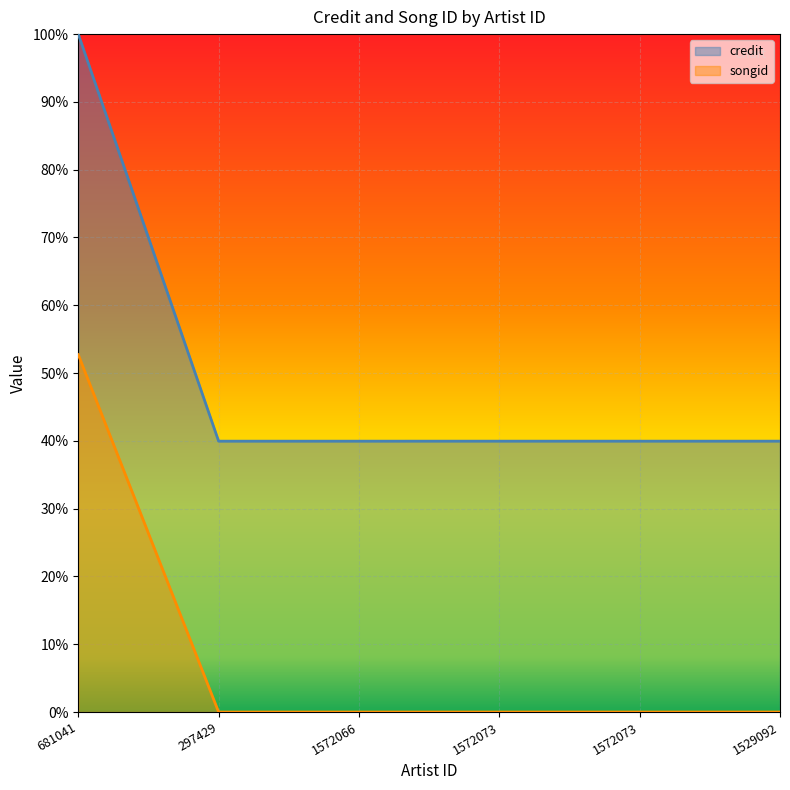

Is it true that songid equals 0.0 at 1572073?

True